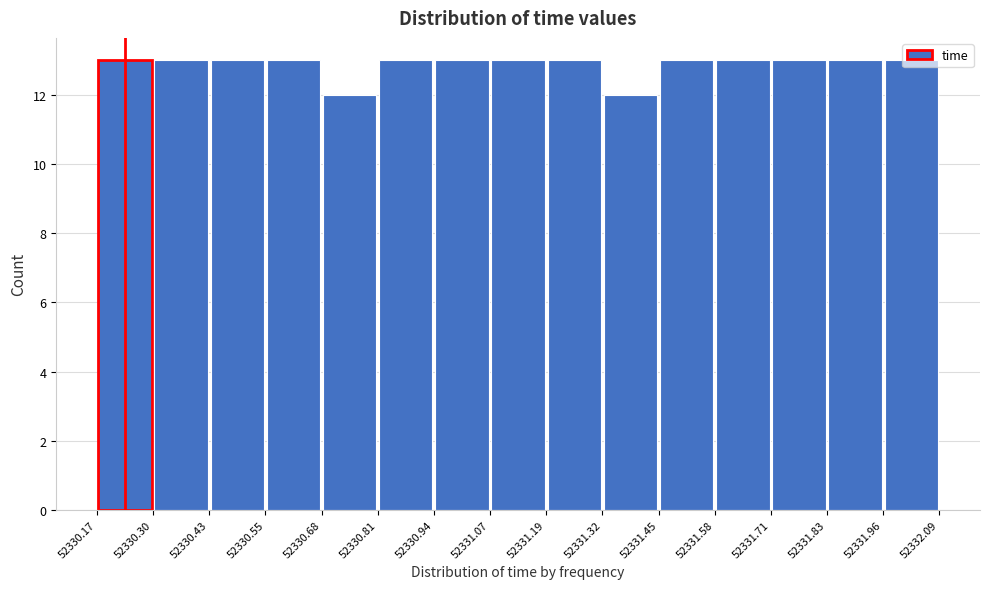

Reading left to right, transcribe this chart: for each bar, give the range it covers on the x-axis and its height. The values are not printed on the chart, so give them approximately, as read against the axis.

52330.17 to 52330.30: 13
52330.30 to 52330.43: 13
52330.43 to 52330.55: 13
52330.55 to 52330.68: 13
52330.68 to 52330.81: 12
52330.81 to 52330.94: 13
52330.94 to 52331.07: 13
52331.07 to 52331.19: 13
52331.19 to 52331.32: 13
52331.32 to 52331.45: 12
52331.45 to 52331.58: 13
52331.58 to 52331.71: 13
52331.71 to 52331.83: 13
52331.83 to 52331.96: 13
52331.96 to 52332.09: 13